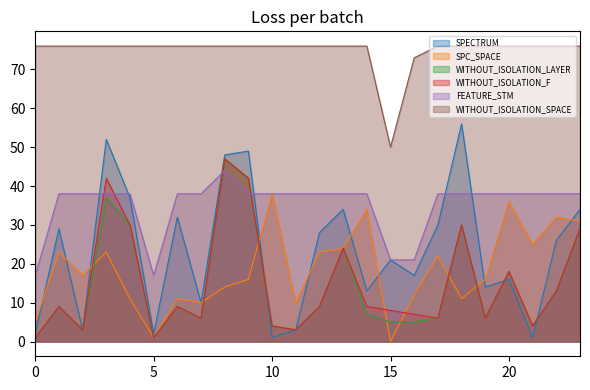

True or false: WITHOUT_ISOLATION_LAYER and WITHOUT_ISOLATION_SPACE intersect in this chart.

False